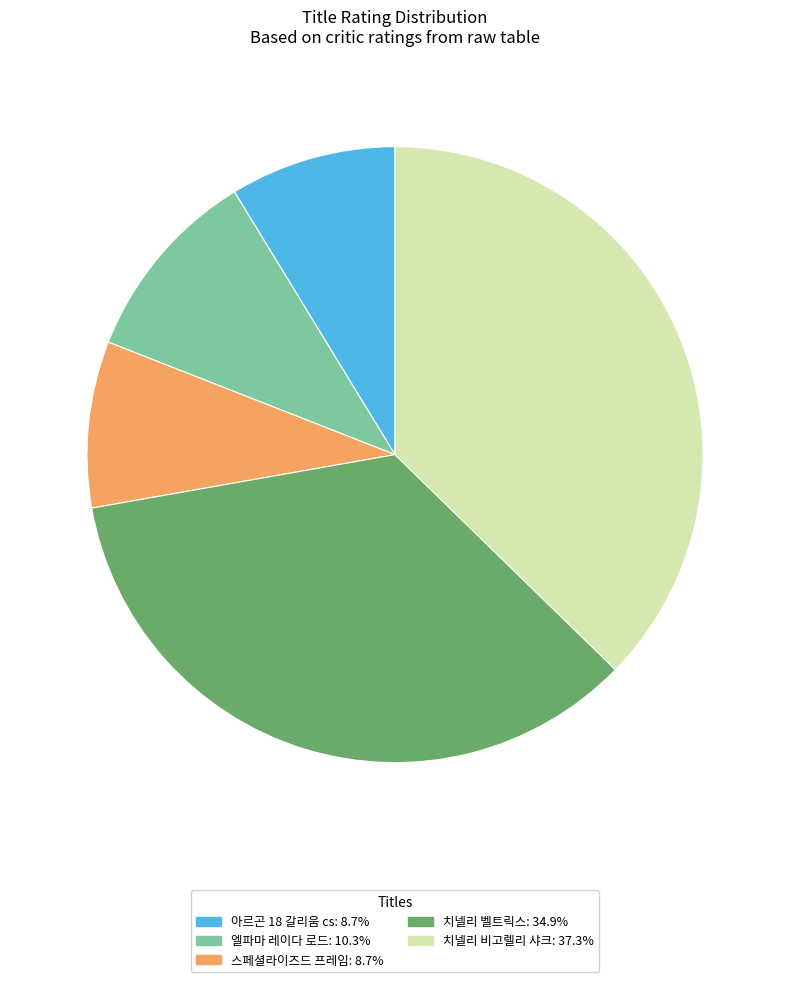

Is the sum of 스페셜라이즈드 프레임 and 아르곤 18 갈리움 cs greater than half?

No